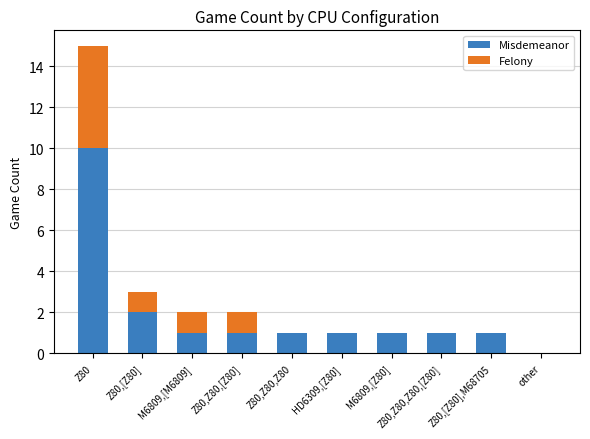

At which category is the sum across all series the highest?

Z80